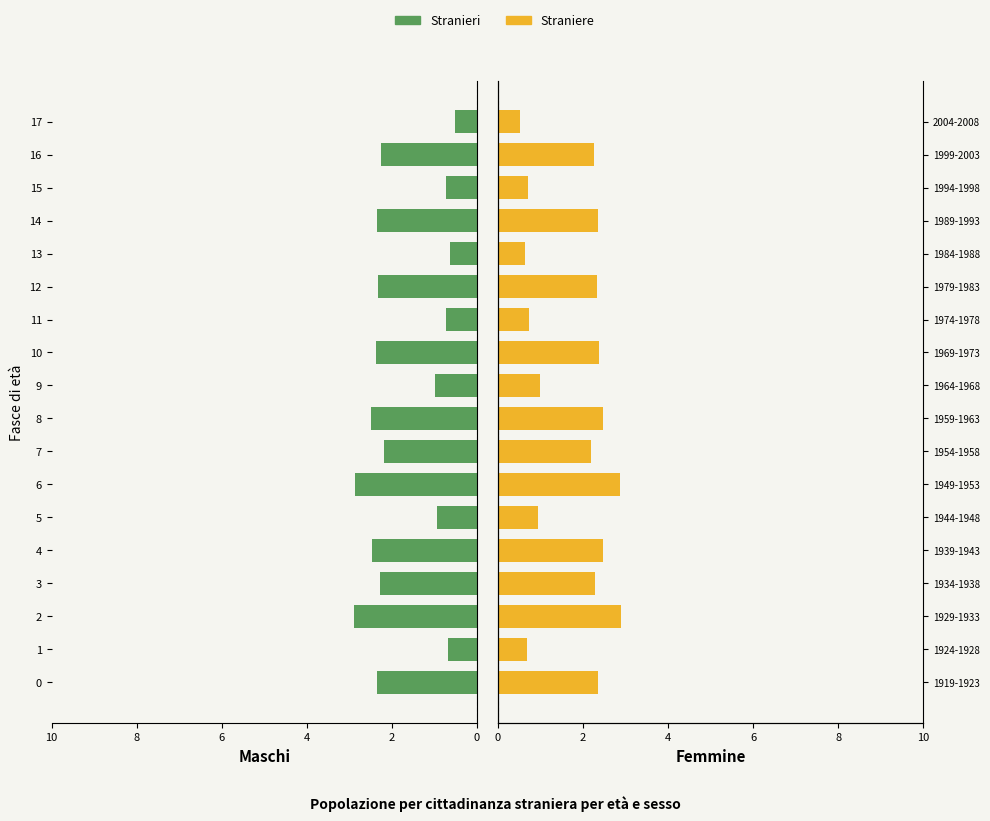

How many values in the Straniere series are below 2?

7